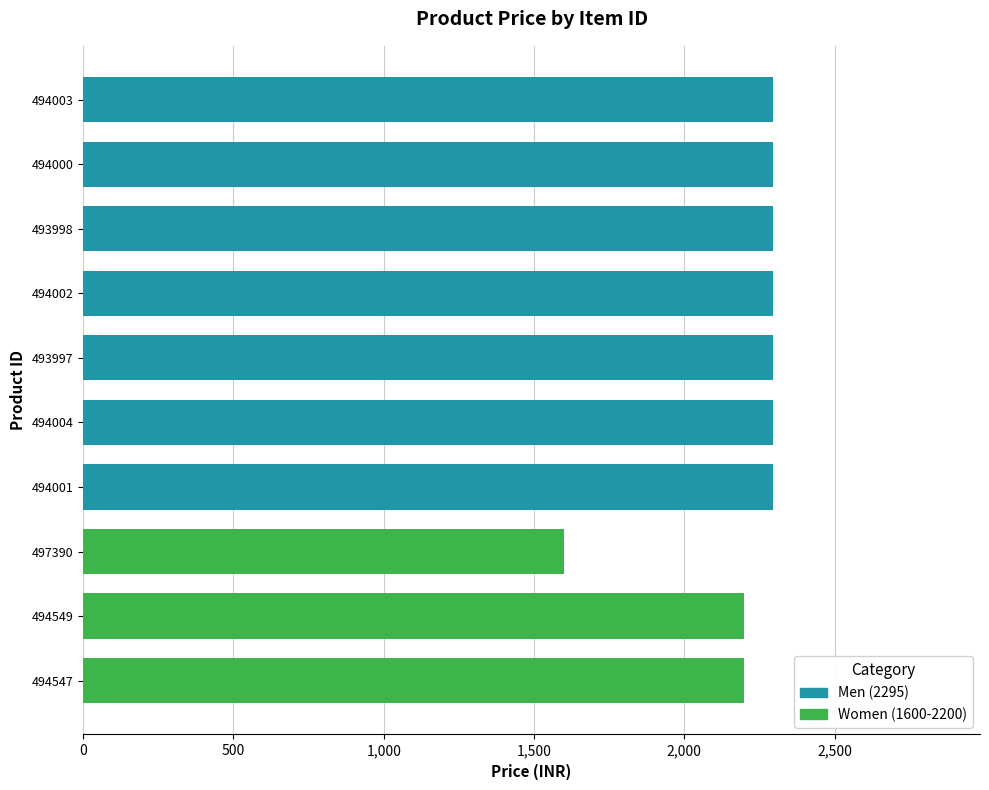

How many data points are less than 2295?

3